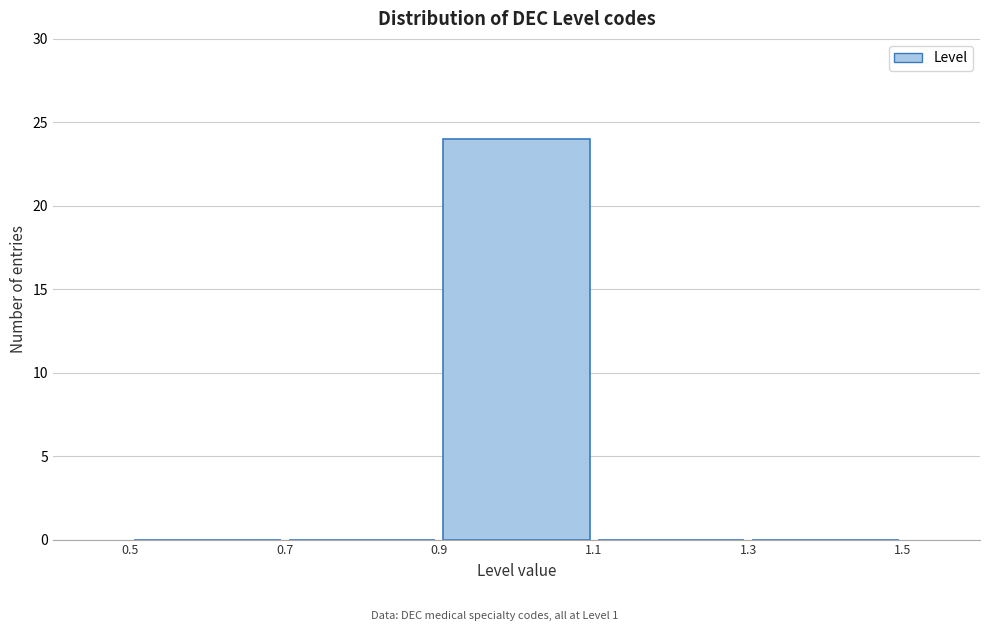

Reading left to right, list every bar in this chart as the range it spans on the x-axis followed by its height. The values are not printed on the chart, so give them approximately, as read against the axis.

0.5 to 0.7: 0
0.7 to 0.9: 0
0.9 to 1.1: 24
1.1 to 1.3: 0
1.3 to 1.5: 0